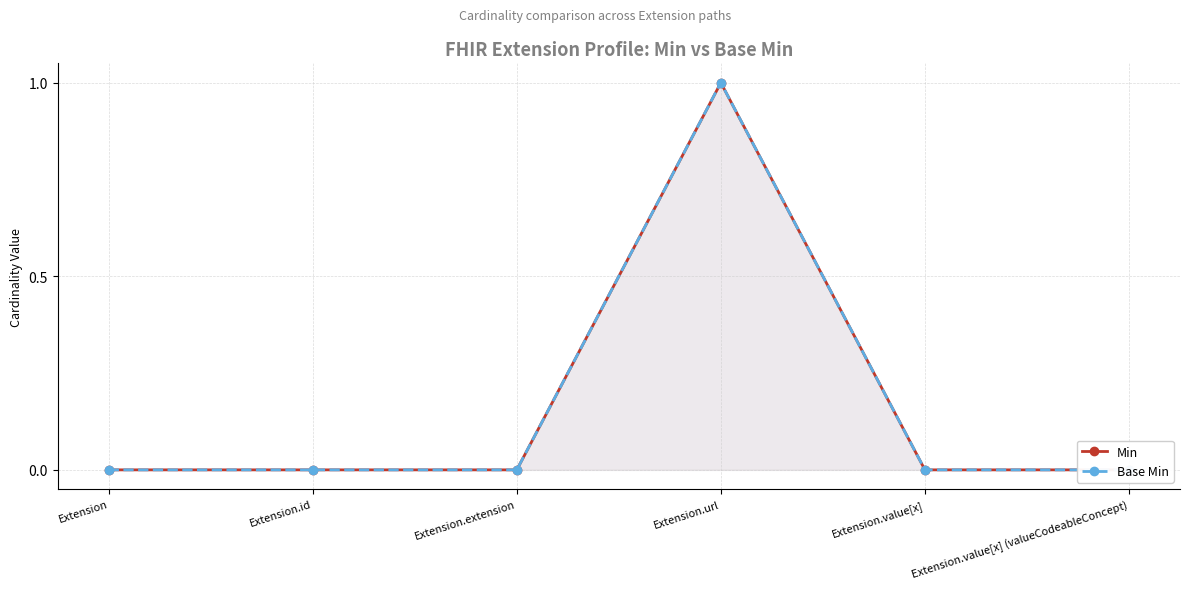

True or false: Min and Base Min intersect in this chart.

False